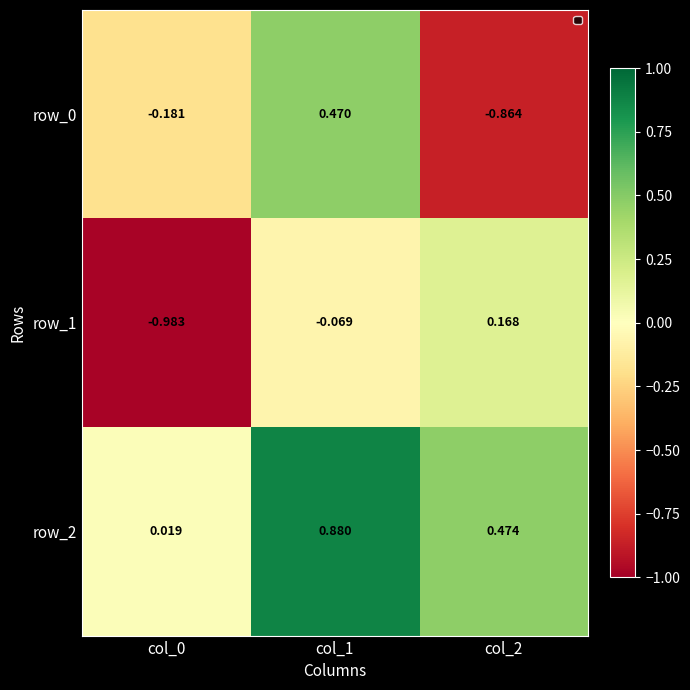

Is the value of row_2 at col_2 greater than the value of row_1 at col_1?

Yes